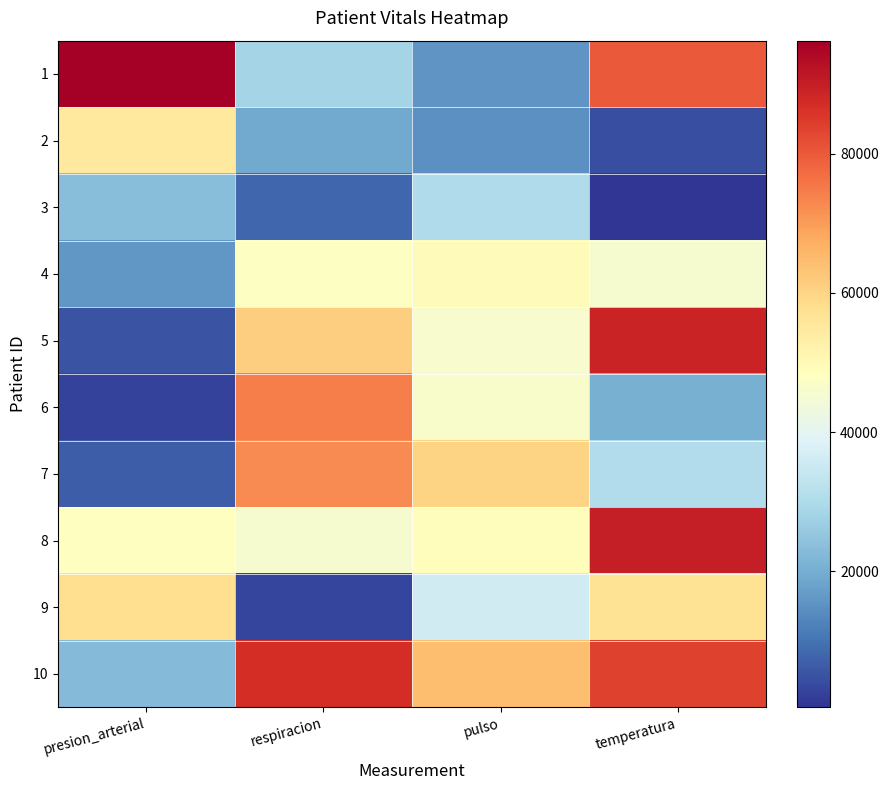

At presion_arterial, list the series in order from smallest to largest.

6, 5, 7, 4, 10, 3, 8, 2, 9, 1